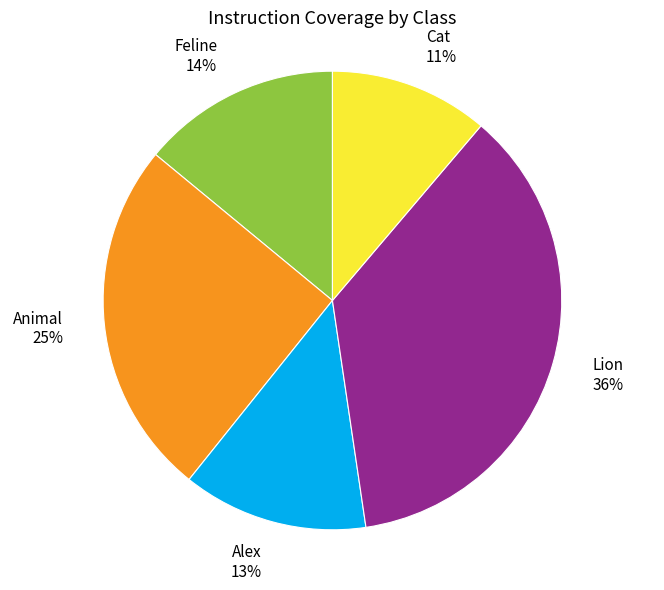

Combined, do Animal and Cat account for over 50%?

No